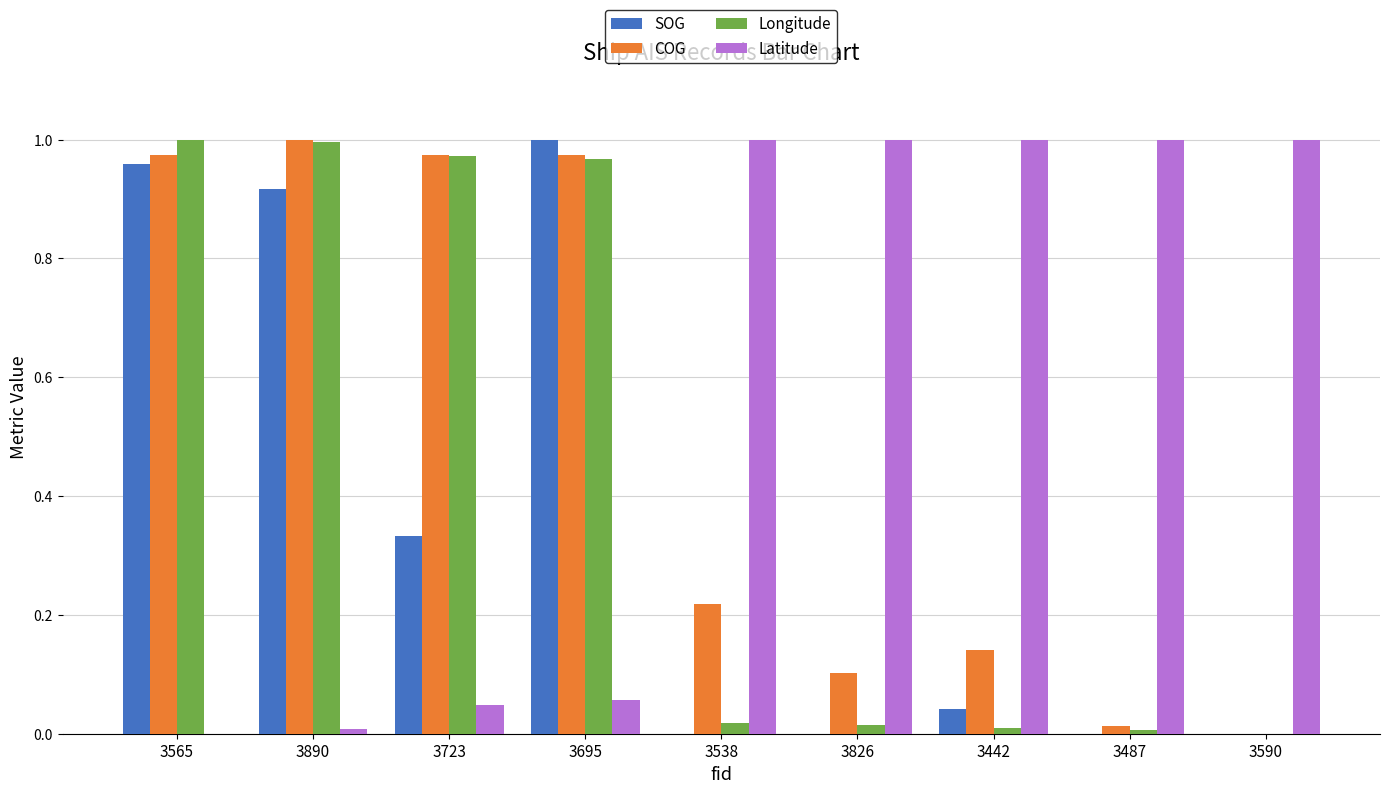

The SOG series shows 1.6 at 3890. True or false?

False